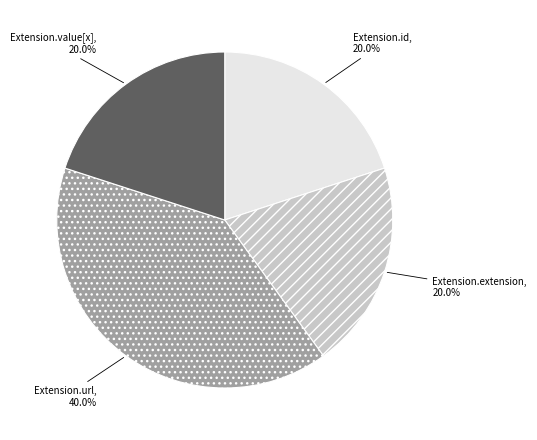

What is the ratio of the value at Extension.url to the value at Extension.value[x]?

2.0